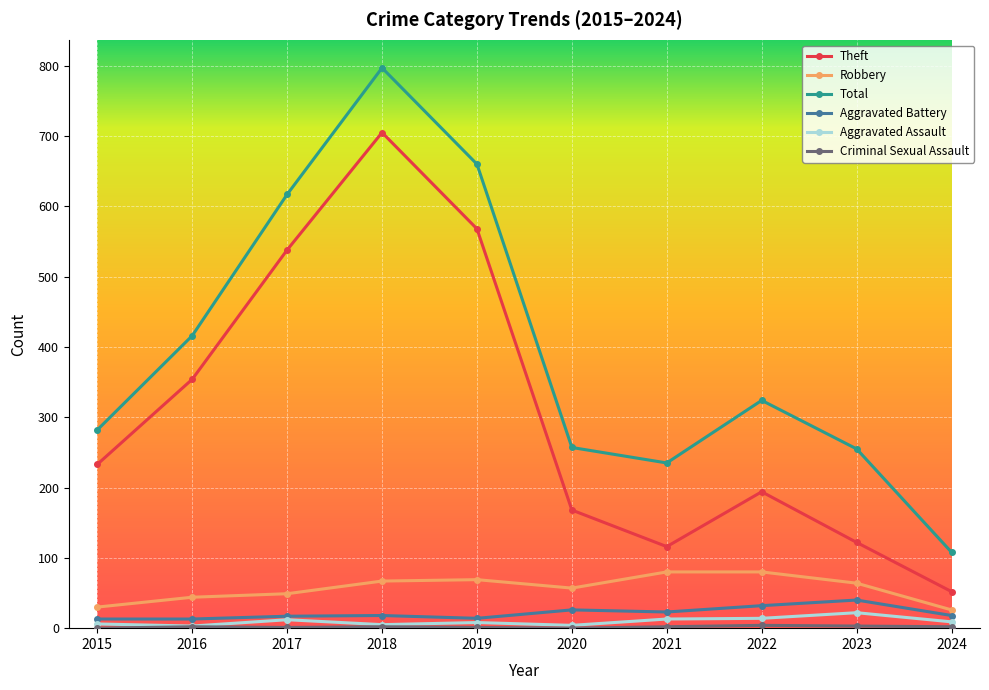

What is the difference between the highest and lowest values at 2019?

659